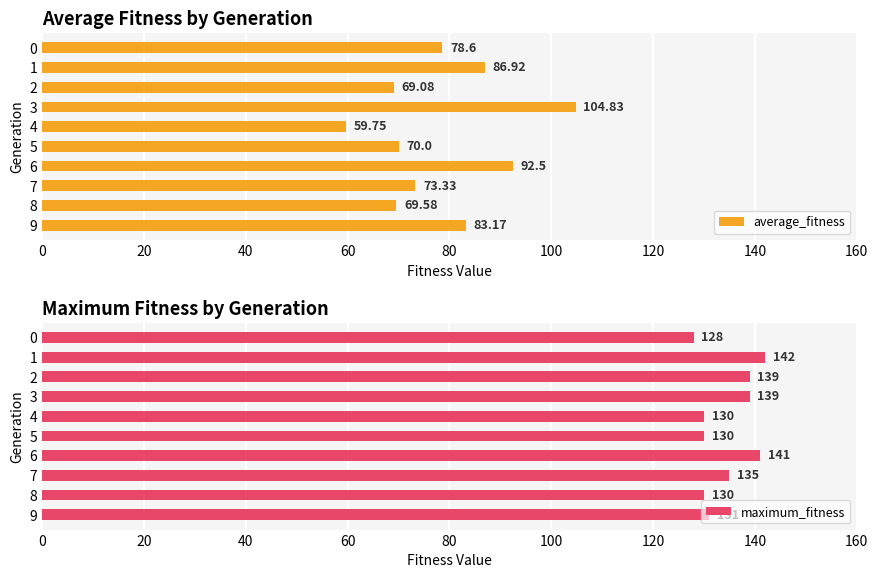

What are all the series names shown in the legend?

average_fitness, maximum_fitness